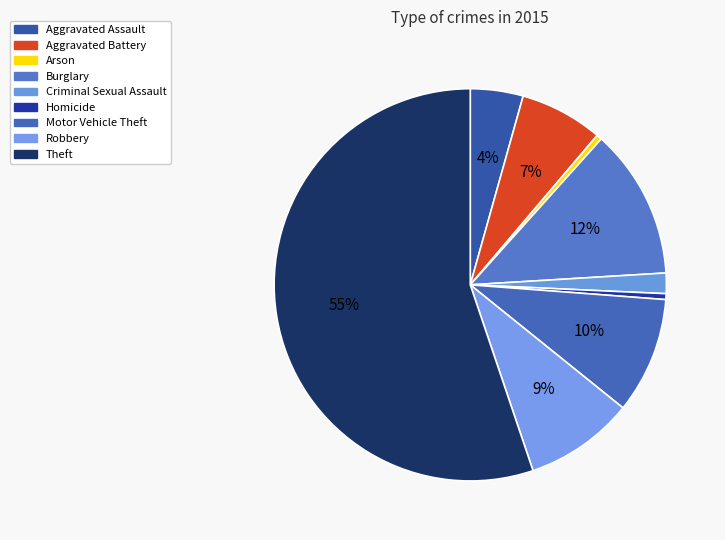

How many segments does this pie chart have?

9